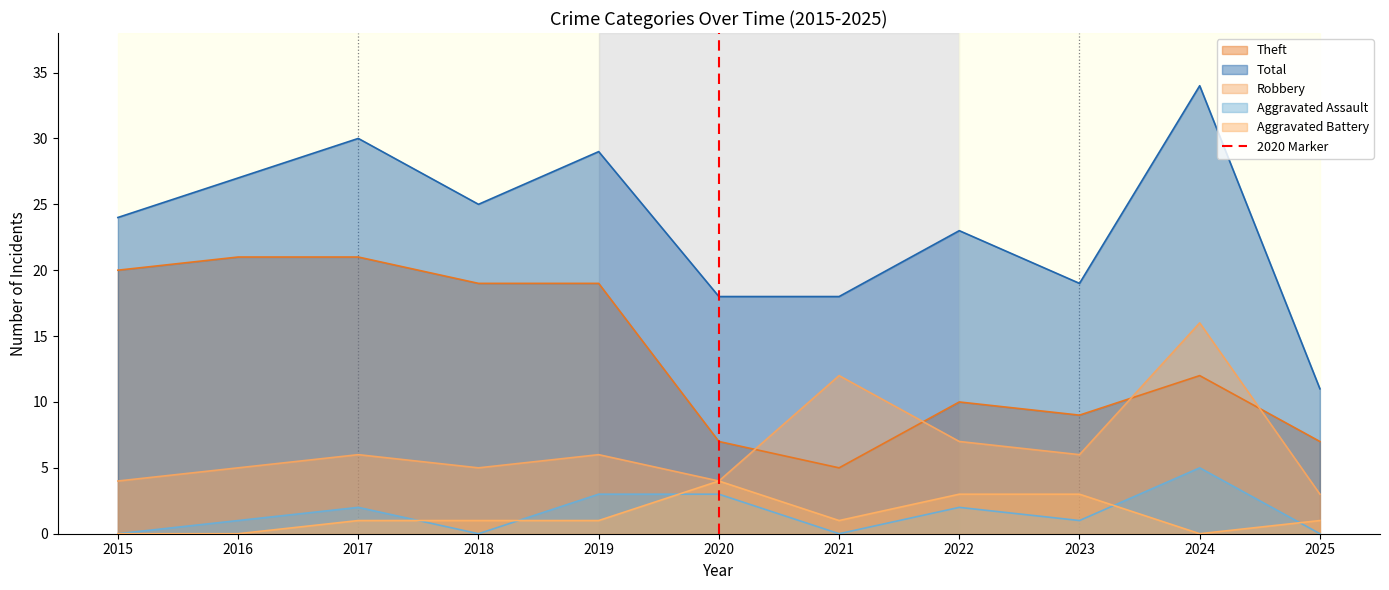

Is the value of Theft at 2023 greater than the value of Robbery at 2015?

Yes